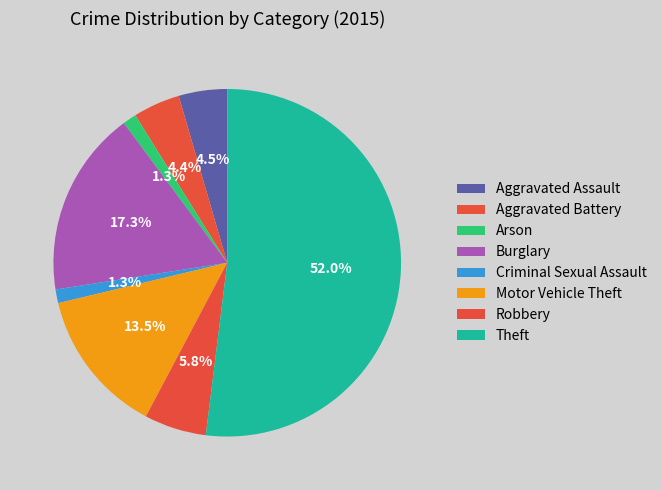

How many slices are in this pie chart?

8